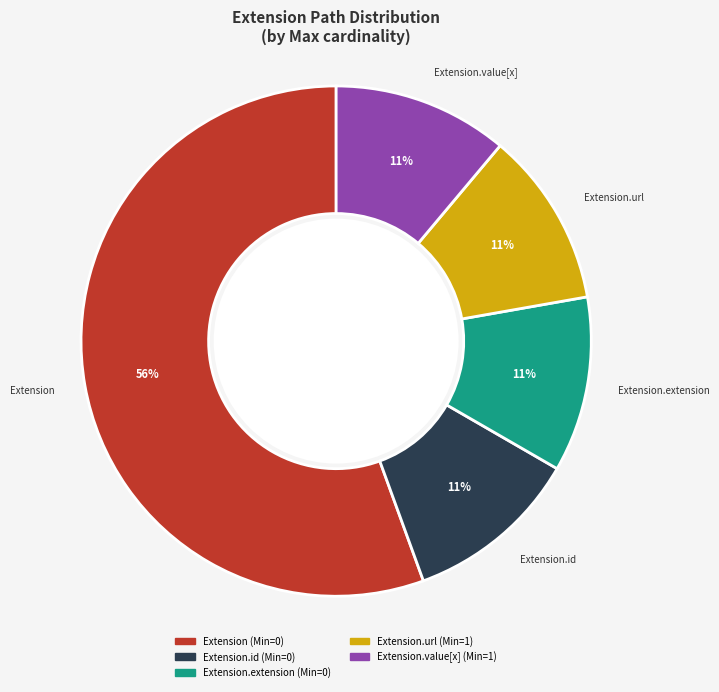

Is there any slice that represents more than half of the pie?

Yes